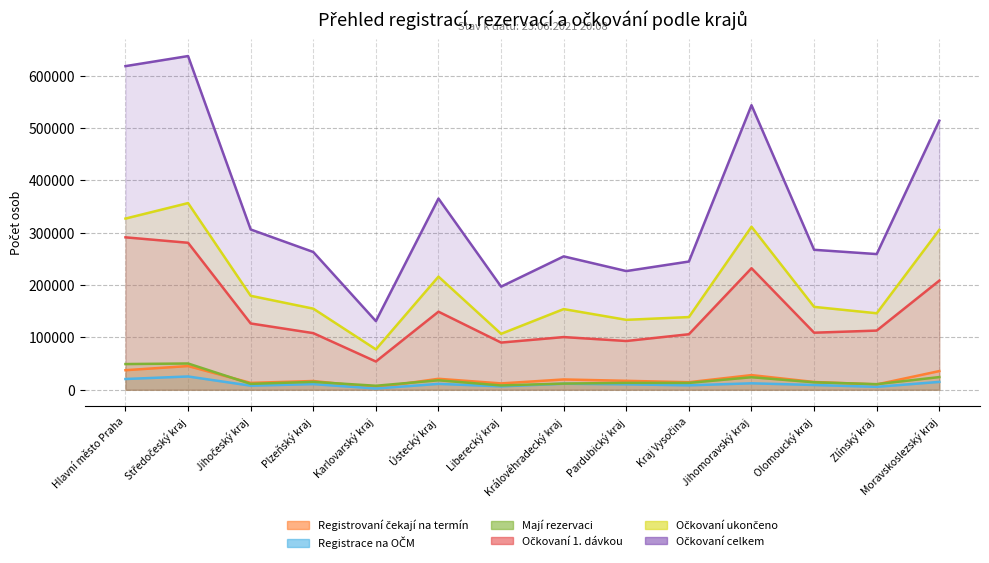

True or false: Mají rezervaci and Očkovaní 1. dávkou intersect in this chart.

False